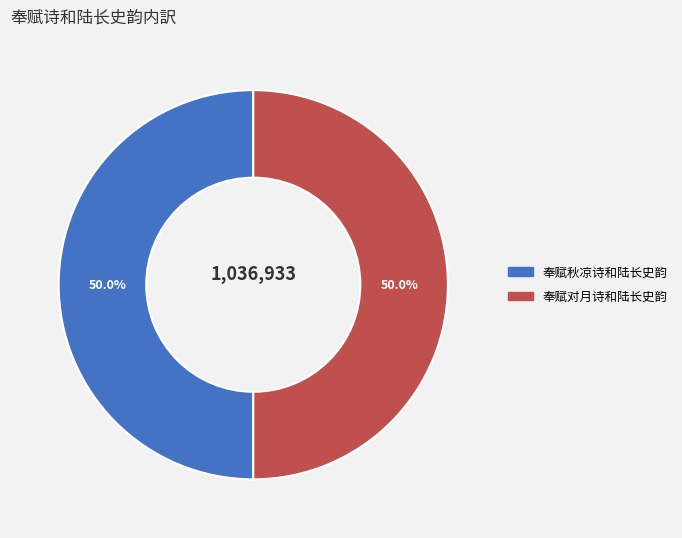

Combined, what portion of the pie is 奉赋对月诗和陆长史韵 and 奉赋秋凉诗和陆长史韵?

100.0%